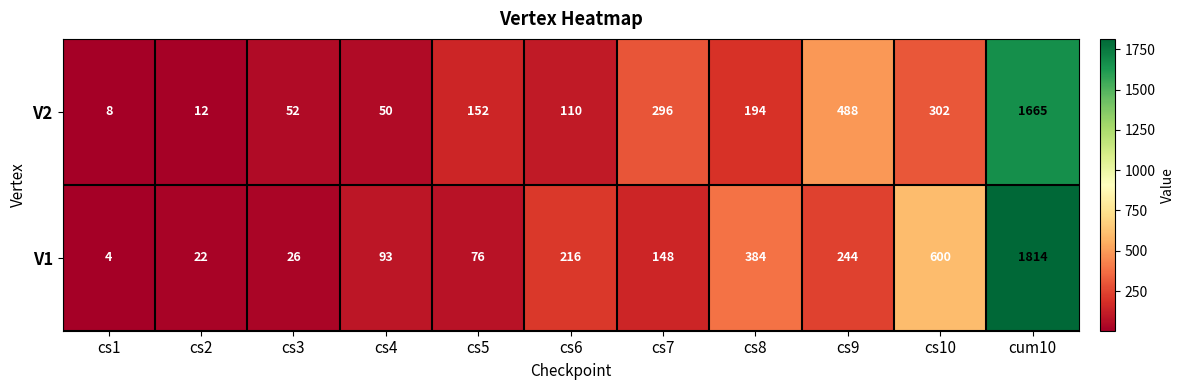

Count the number of categories in the chart.

11